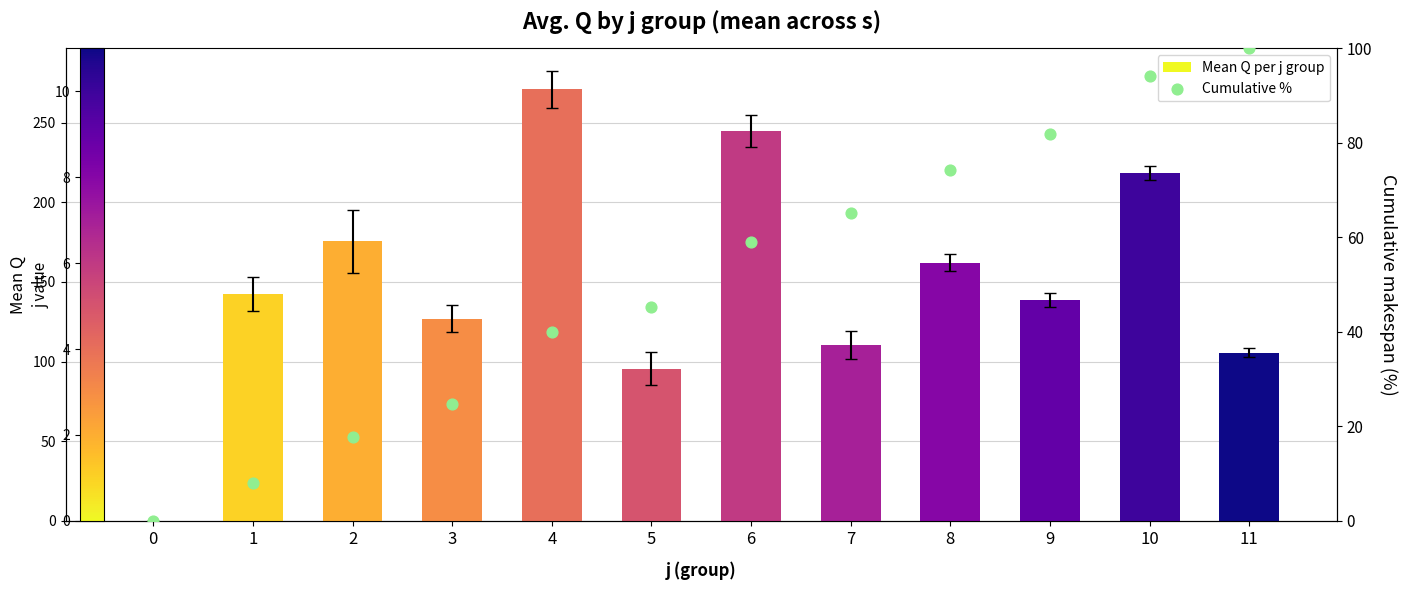

Which series reaches the minimum Y coordinate?

Mean Q per j group